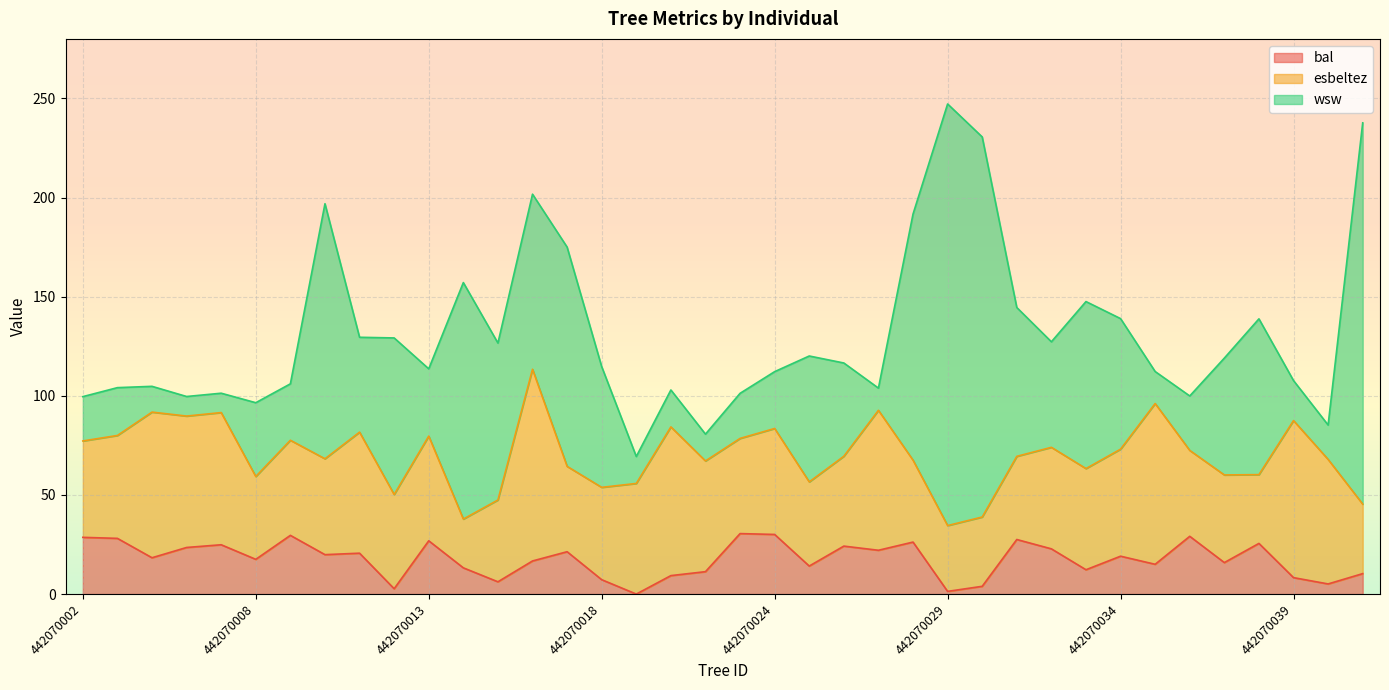

What is the difference between the maximum and minimum values in the wsw series?

202.9